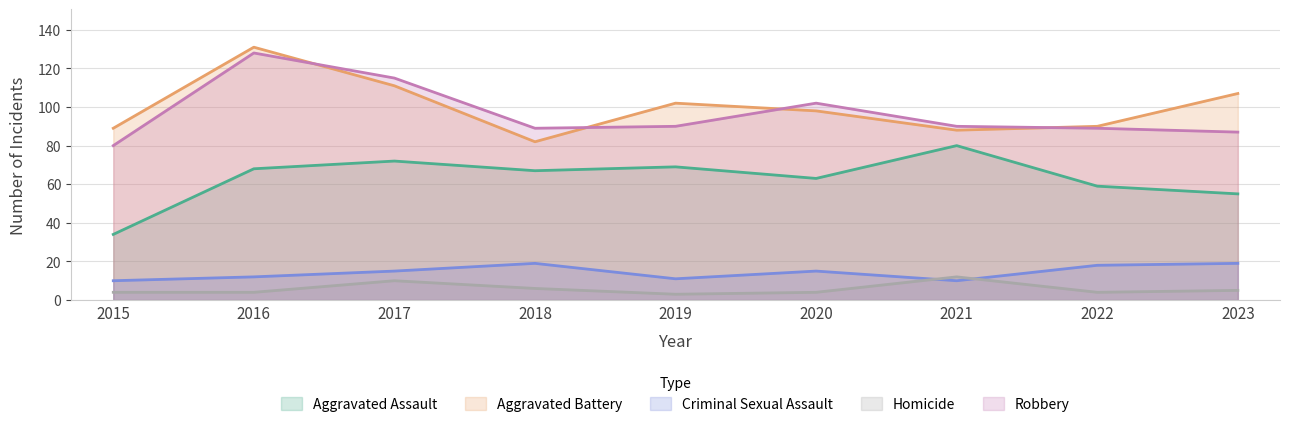

What is the lowest value of the Criminal Sexual Assault series?

10